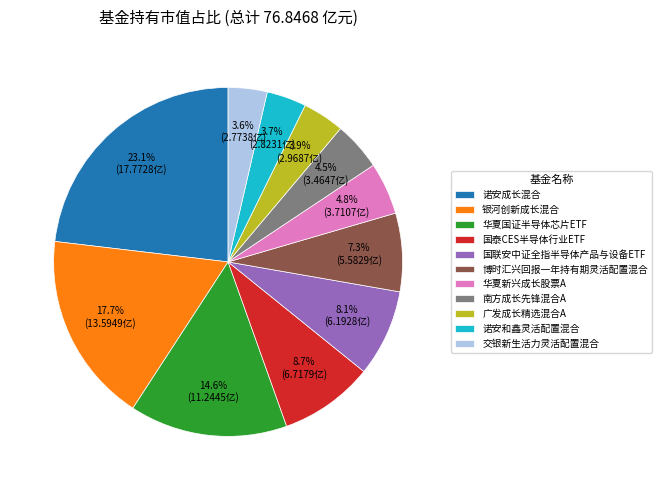

What percentage is NOT represented by 交银新生活力灵活配置混合?

96.4%